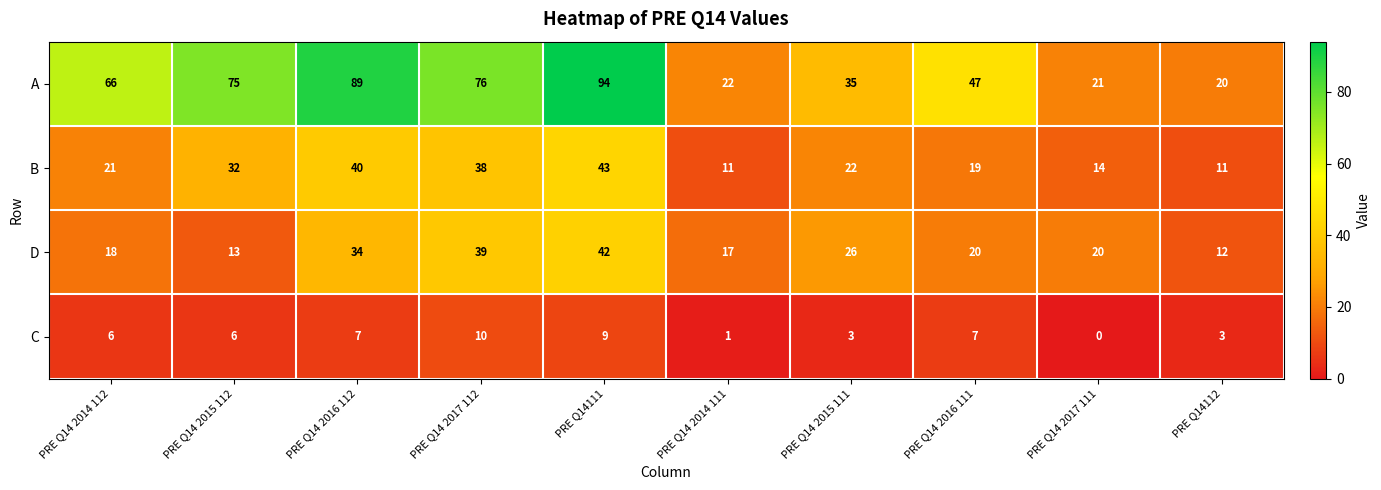

Which category has the highest value across all series?

PRE Q14111